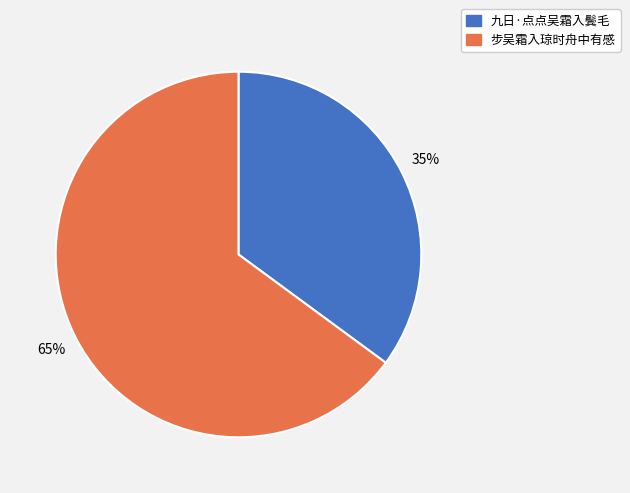

How many segments does this pie chart have?

2